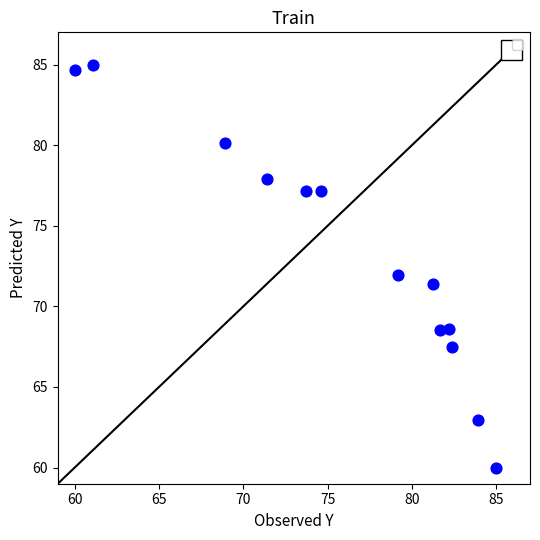

What is the range of X values (max minus min)?

25.0